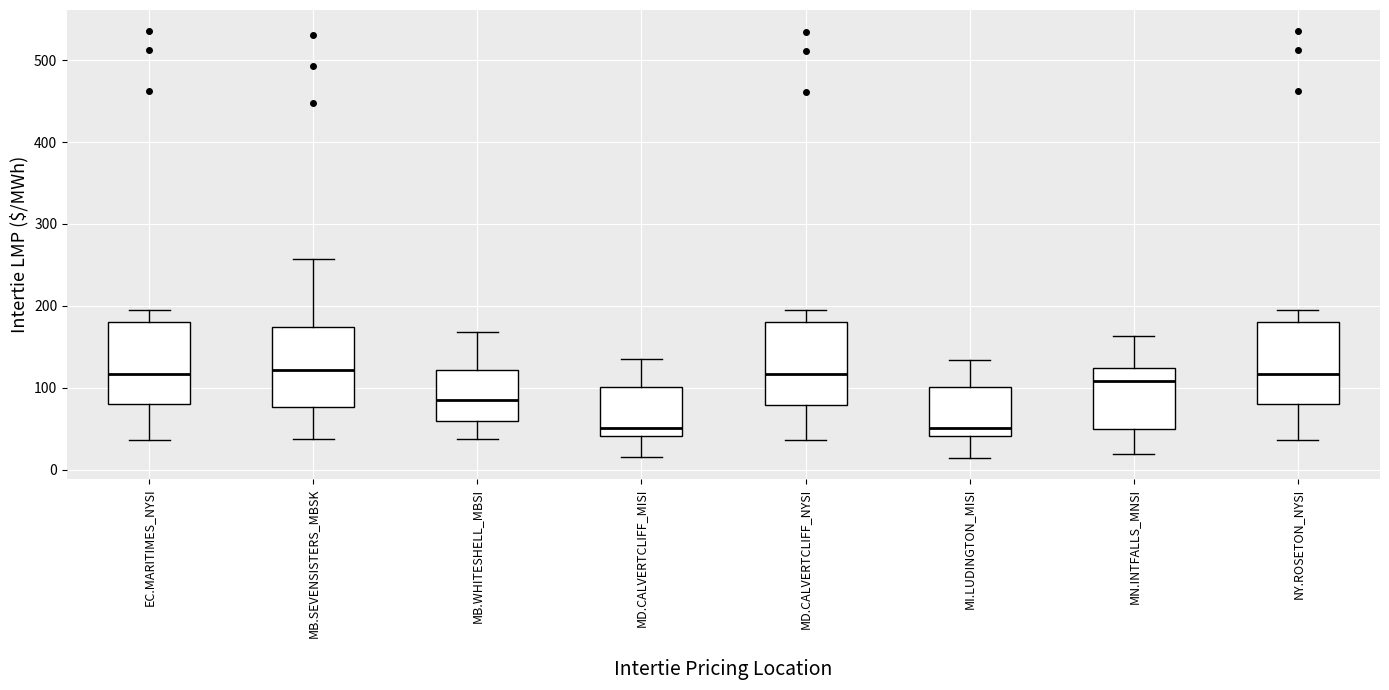

Reading left to right, read every box against the y-axis: the position of its median line, the range the box covers, and the ends of its whiskers. The values are not printed on the chart, so give them approximately, as read against the axis.

EC.MARITIMES_NYSI: median 120, box 80 to 180, whiskers 40 to 200
MB.SEVENSISTERS_MBSK: median 120, box 80 to 170, whiskers 40 to 260
MB.WHITESHELL_MBSI: median 90, box 60 to 120, whiskers 40 to 170
MD.CALVERTCLIFF_MISI: median 50, box 40 to 100, whiskers 20 to 140
MD.CALVERTCLIFF_NYSI: median 120, box 80 to 180, whiskers 40 to 190
MI.LUDINGTON_MISI: median 50, box 40 to 100, whiskers 20 to 130
MN.INTFALLS_MNSI: median 110, box 50 to 120, whiskers 20 to 160
NY.ROSETON_NYSI: median 120, box 80 to 180, whiskers 40 to 200